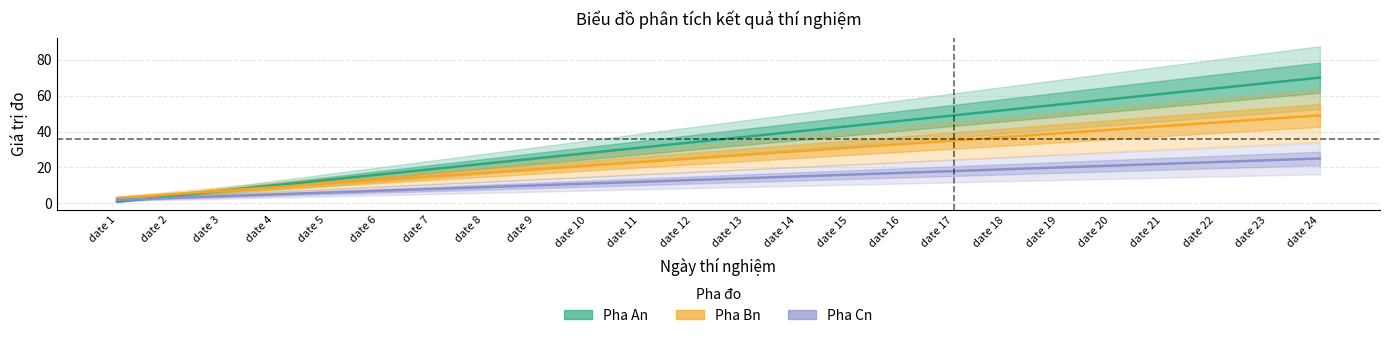

True or false: Pha Cn and Pha An cross at least once.

True